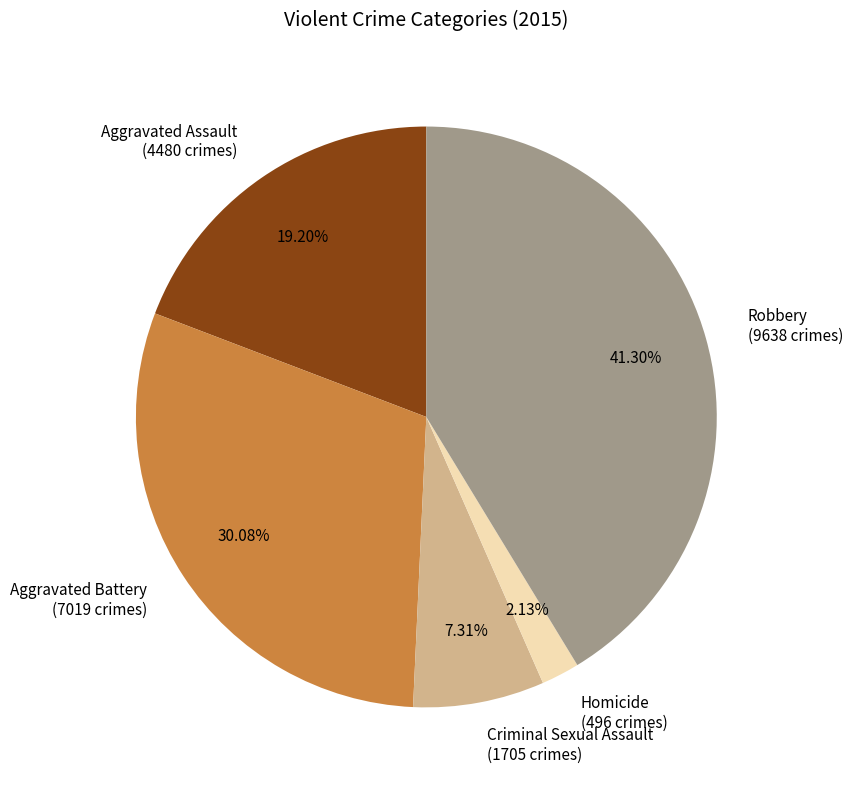

Does Robbery represent more than half of the total?

No